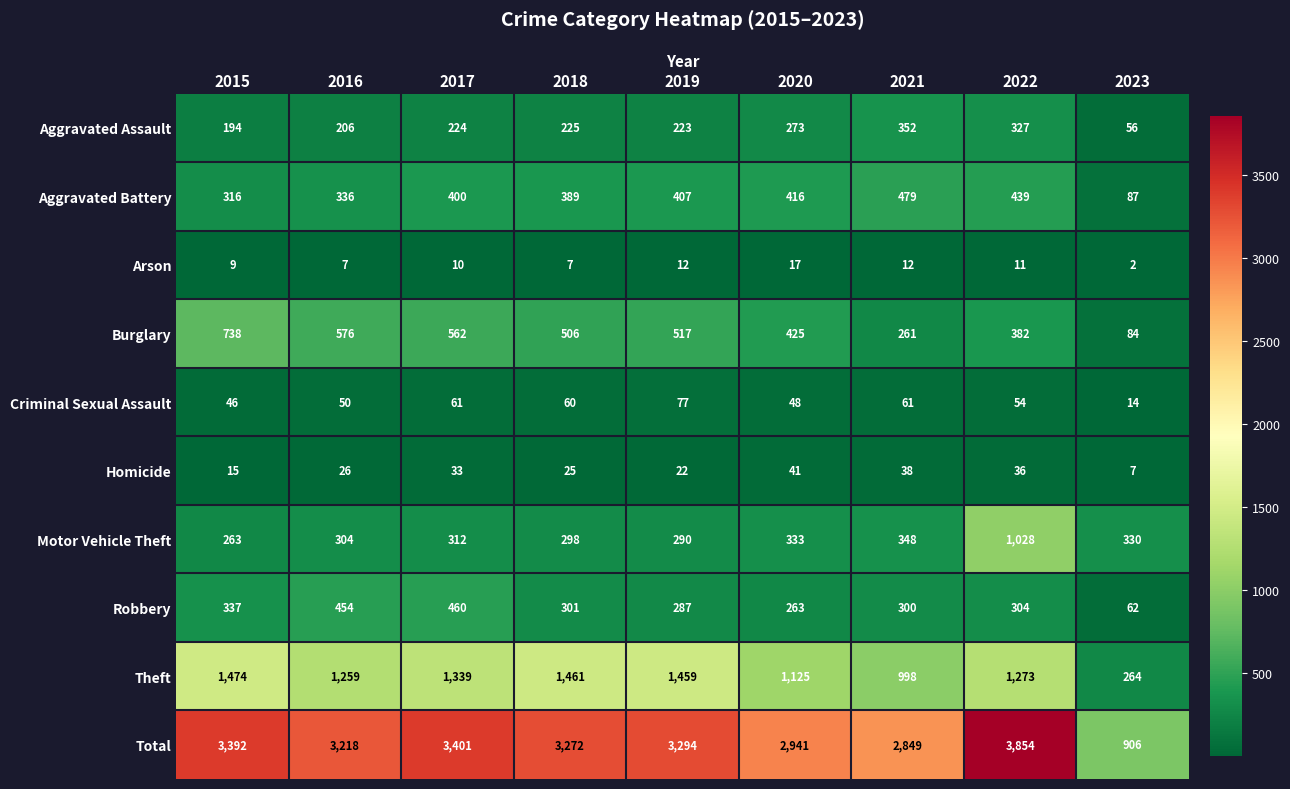

Where is Burglary nearest to the value 411?

2020